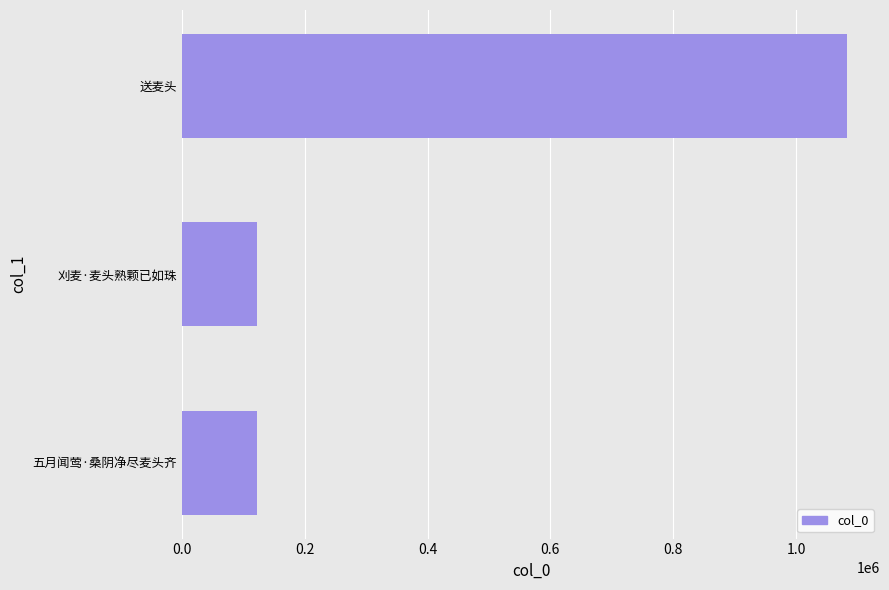

How many values are below 122542?

1